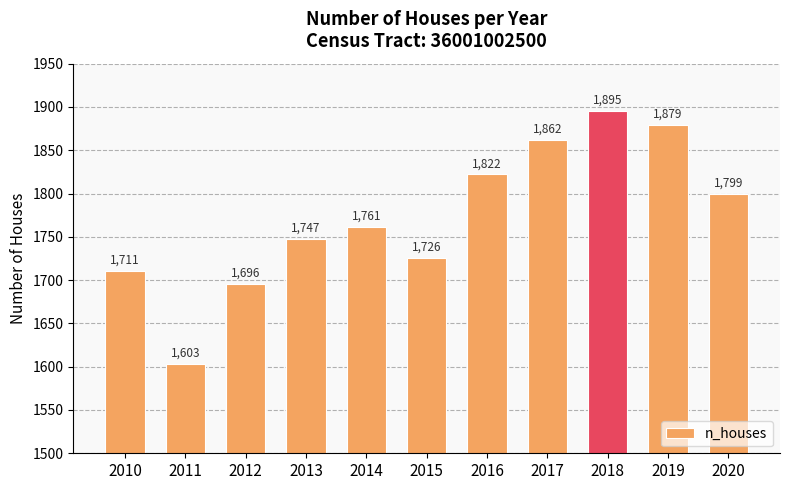

Are the bars grouped side by side (vs. stacked)?

No